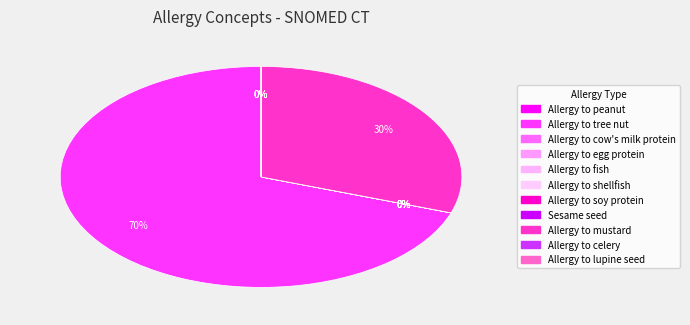

Rank the categories by value from lowest to highest.

Allergy to peanut, Allergy to egg protein, Sesame seed, Allergy to shellfish, Allergy to fish, Allergy to celery, Allergy to cow's milk protein, Allergy to lupine seed, Allergy to soy protein, Allergy to mustard, Allergy to tree nut